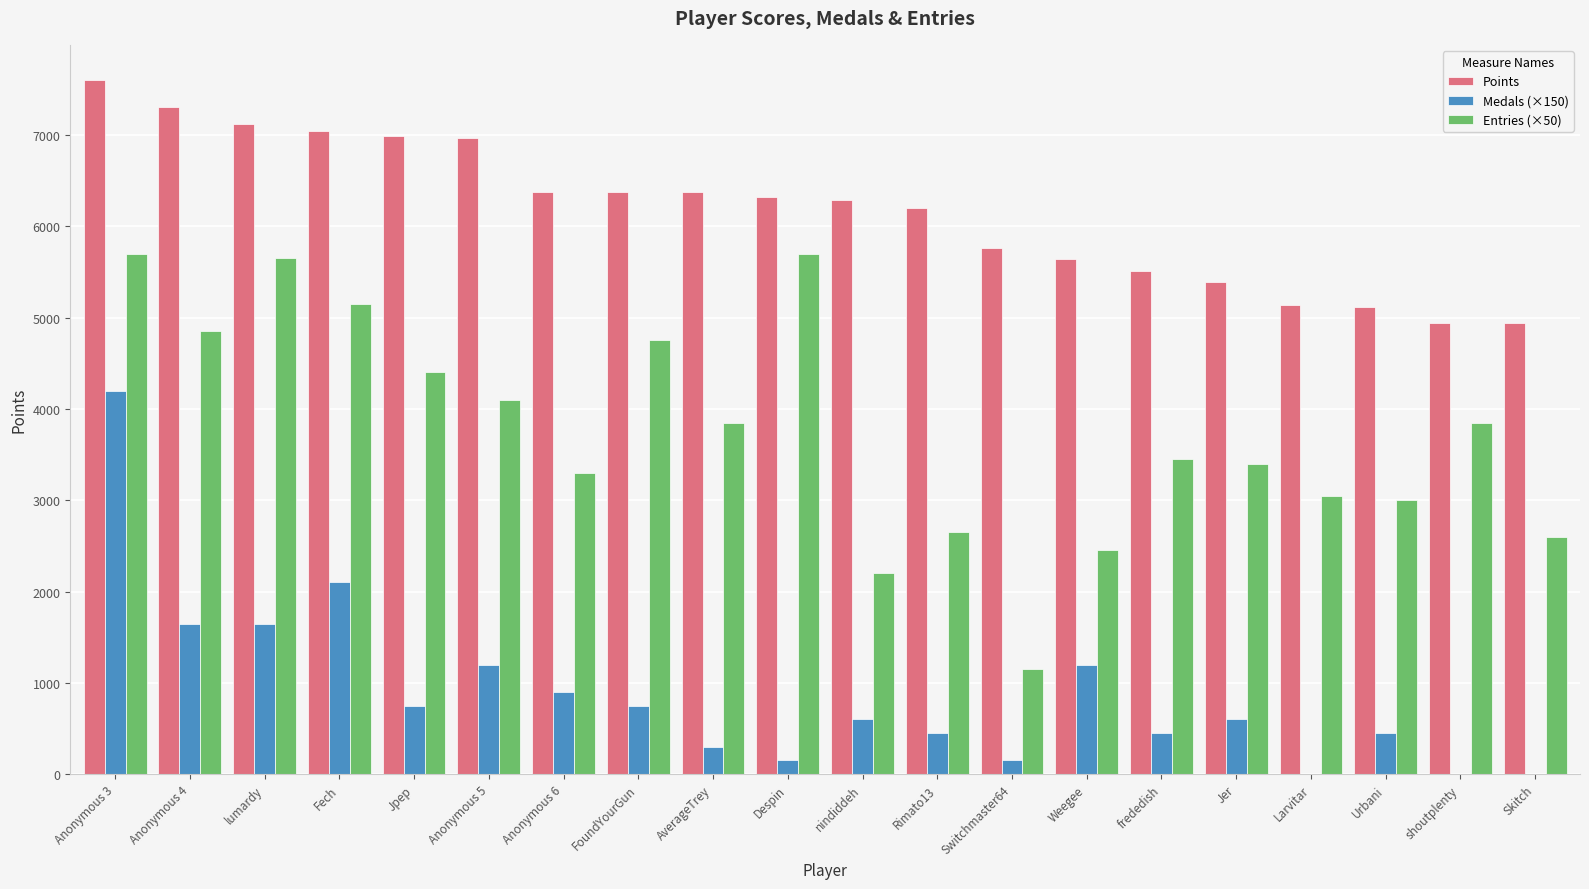

What are all the series names shown in the legend?

Points, Medals (×150), Entries (×50)